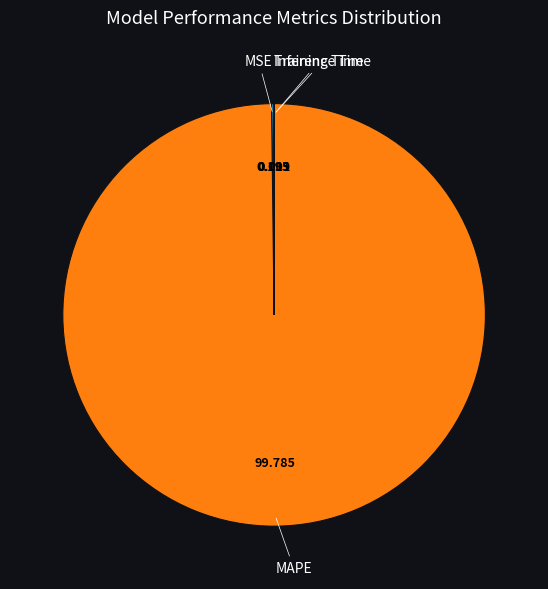

What is the largest slice in the pie chart?

MAPE